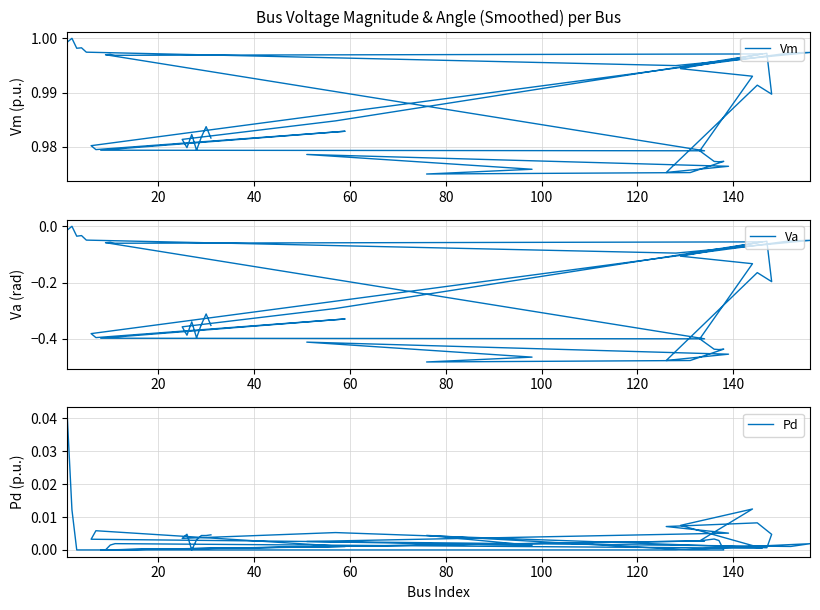

Where is Pd nearest to the value 0?

40